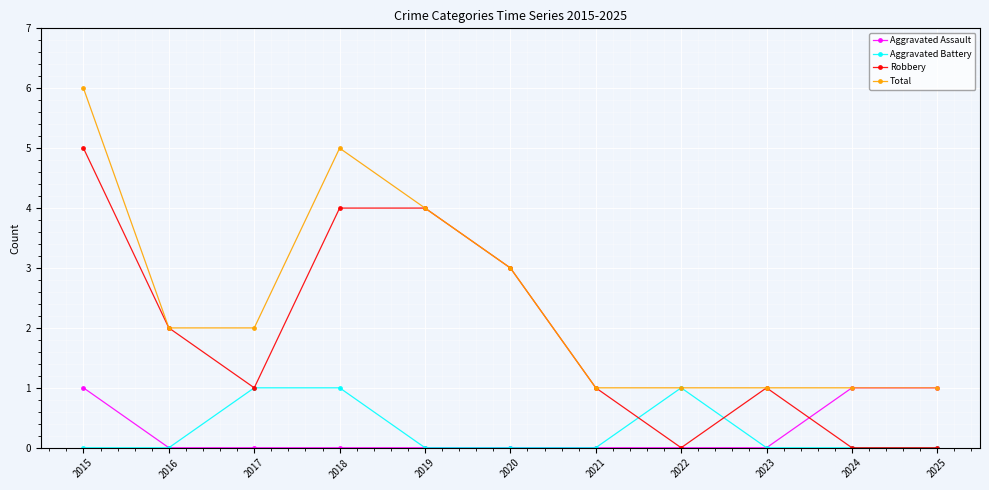

At which label does Robbery first exceed 1?

2015